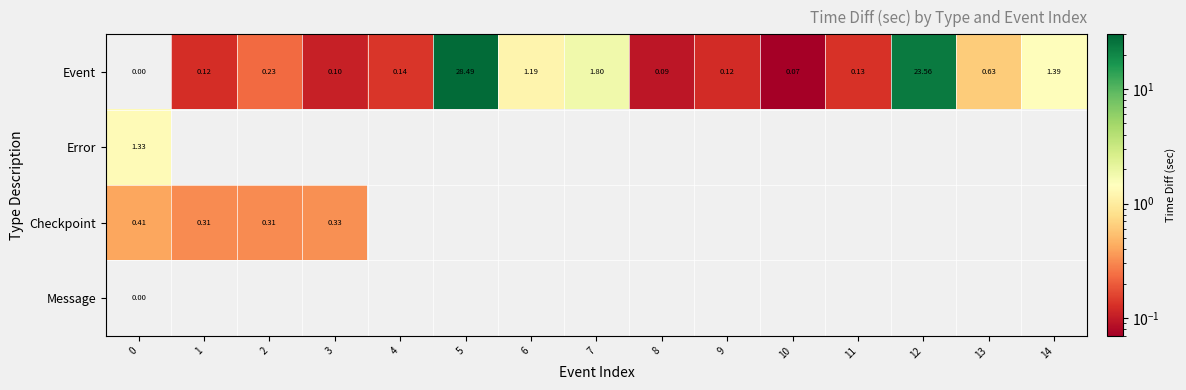

Is it true that Event equals 1.0 at 7?

False